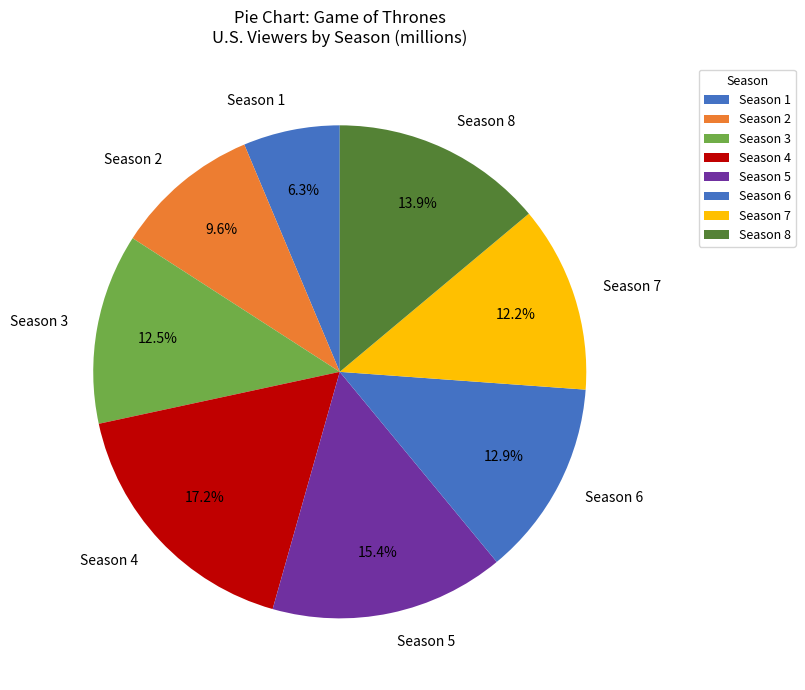

Is it true that Season 1 is 1% of the pie?

False